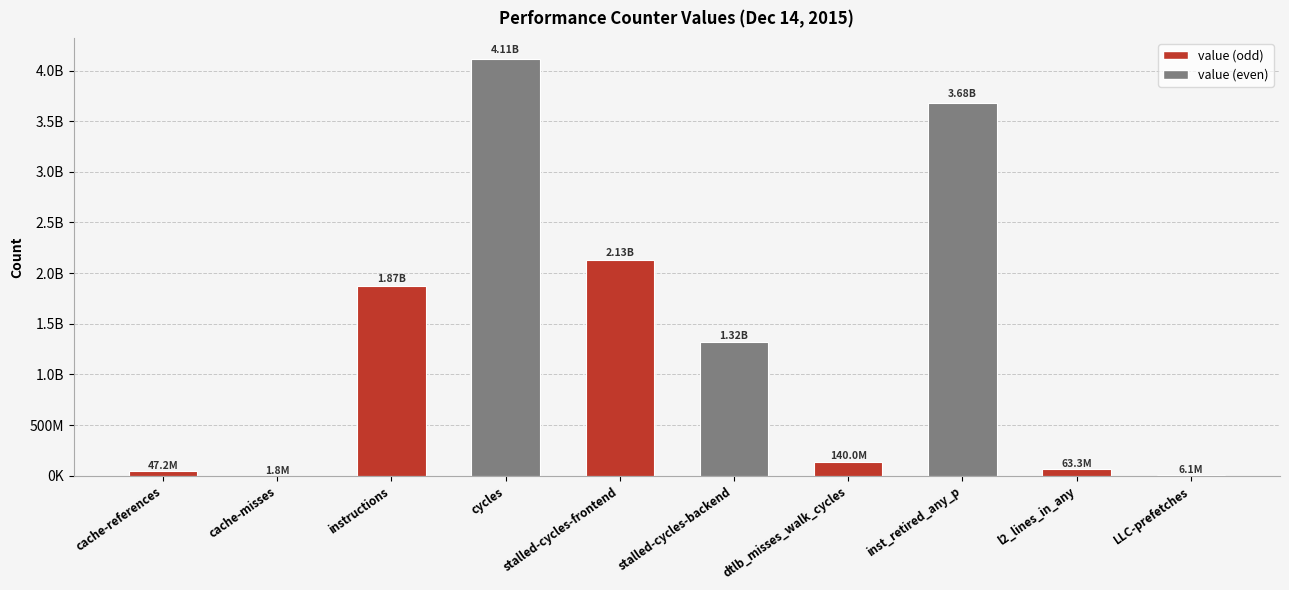

Count the number of categories in the chart.

10